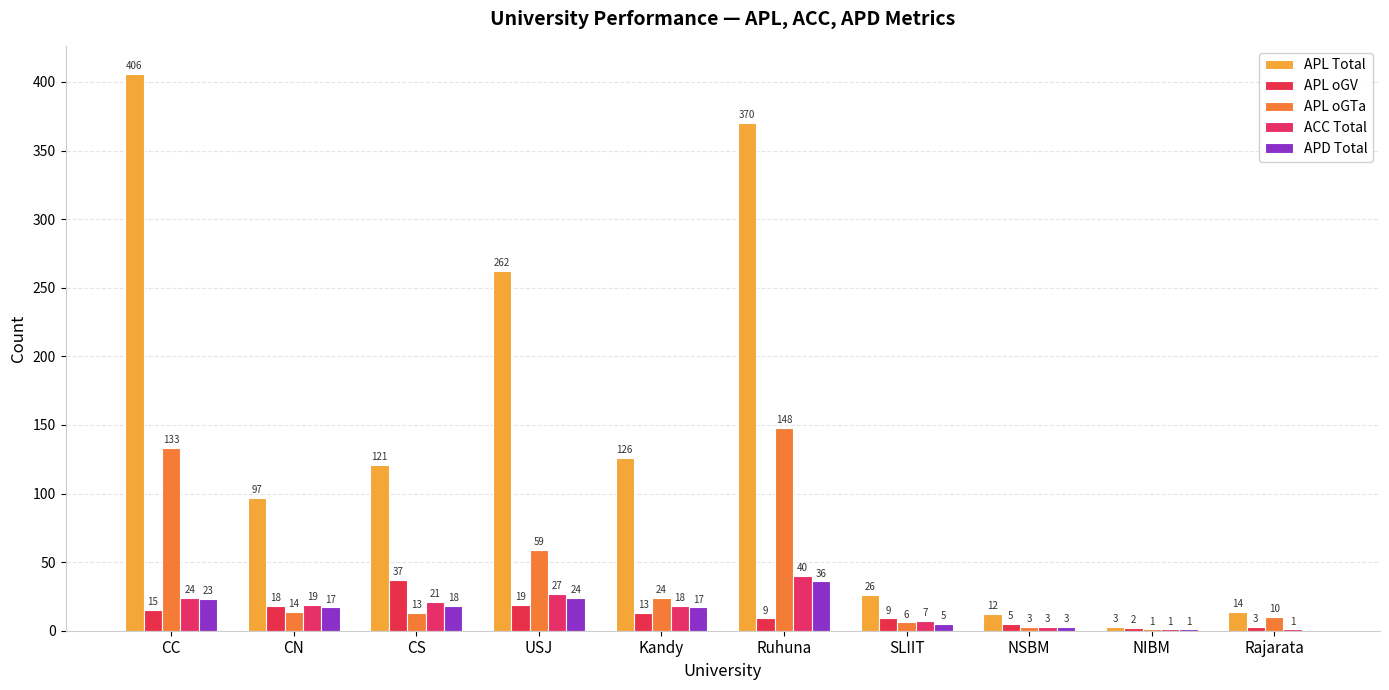

What is the total value across all series at SLIIT?

53